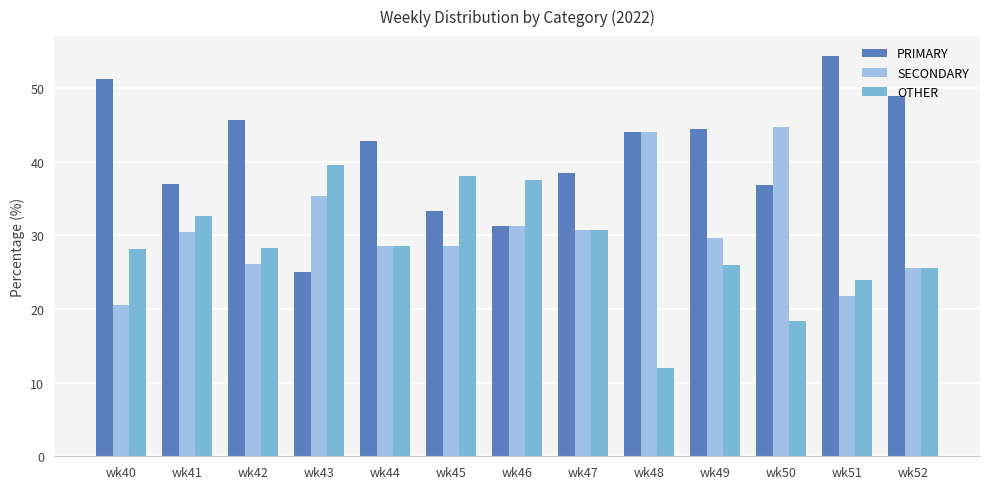

Count the number of data series in this chart.

3